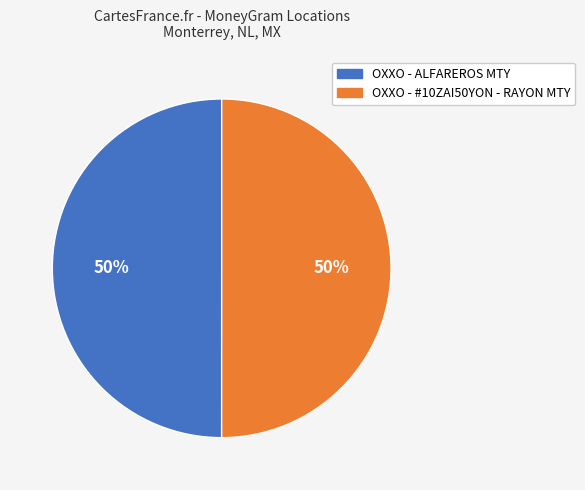

To the nearest percent, what percentage of the pie is OXXO - #10ZAI50YON - RAYON MTY?

50%